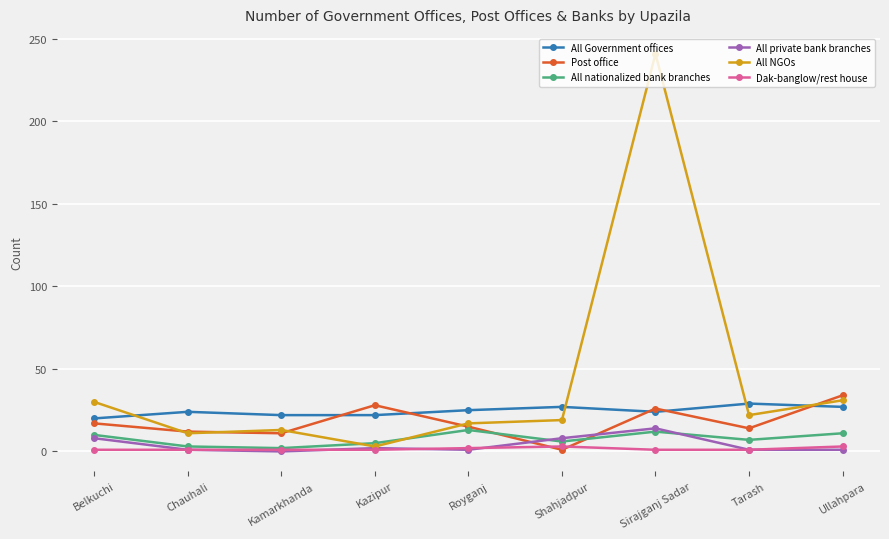

At which category does the chart reach its peak across all series?

Sirajganj Sadar